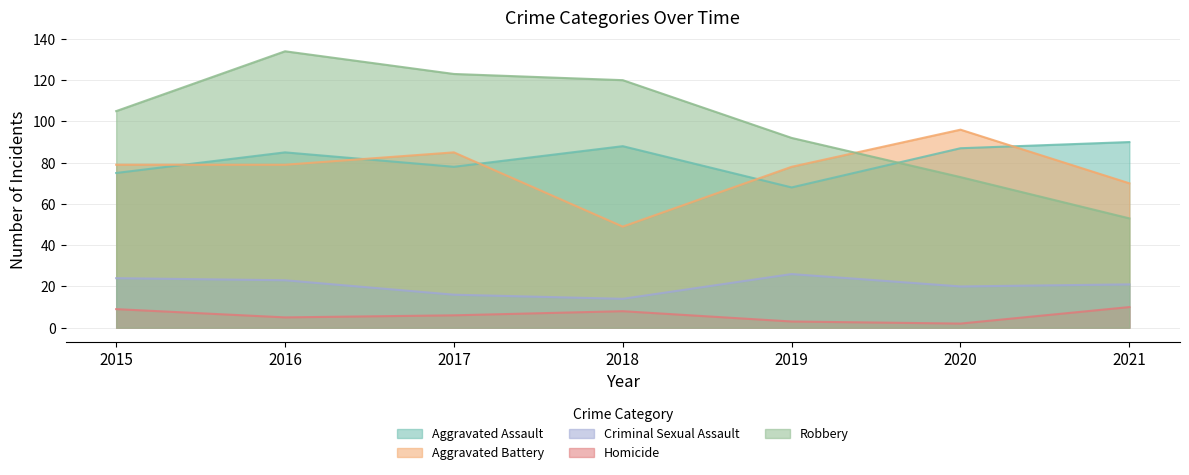

What is the spread (max minus min) of values at 2016?

129